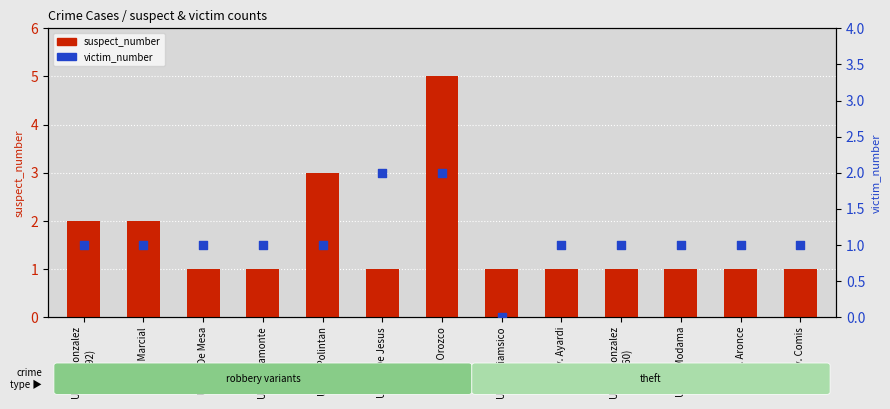

What are all the series names shown in the legend?

suspect_number, victim_number